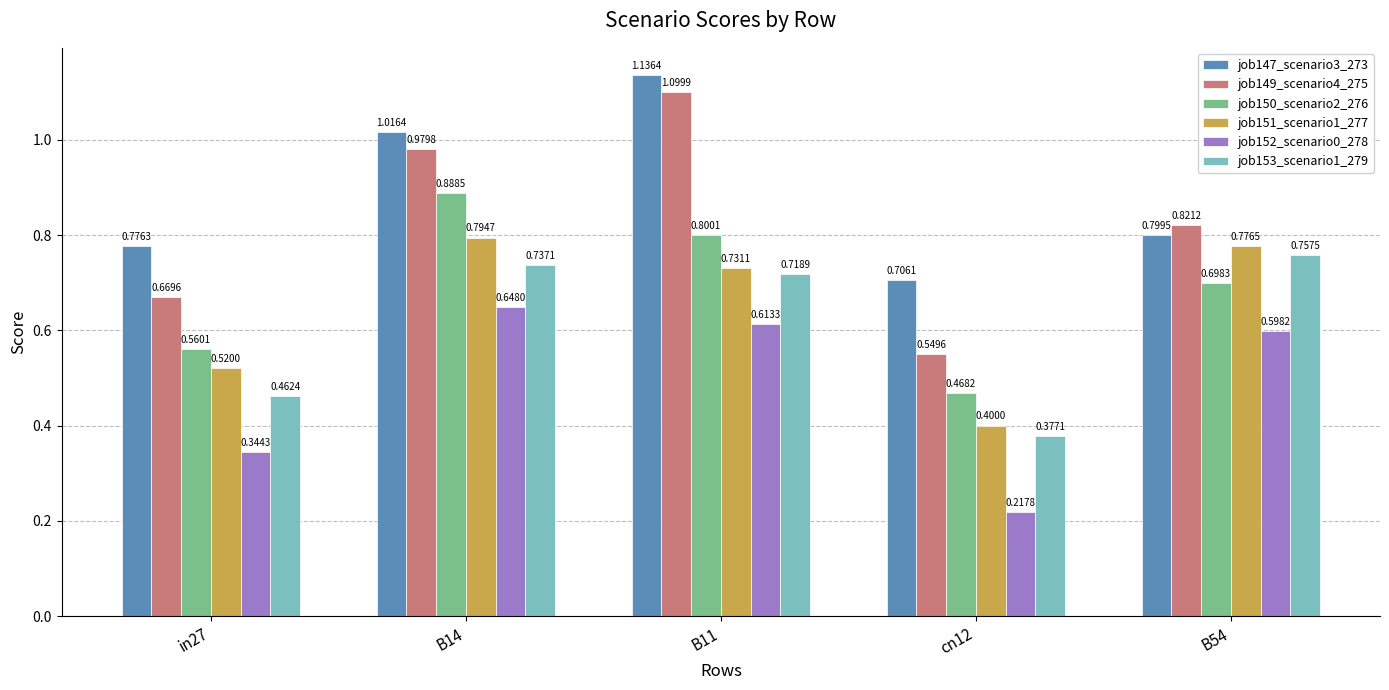

Which series has the largest total across all categories?

job147_scenario3_273